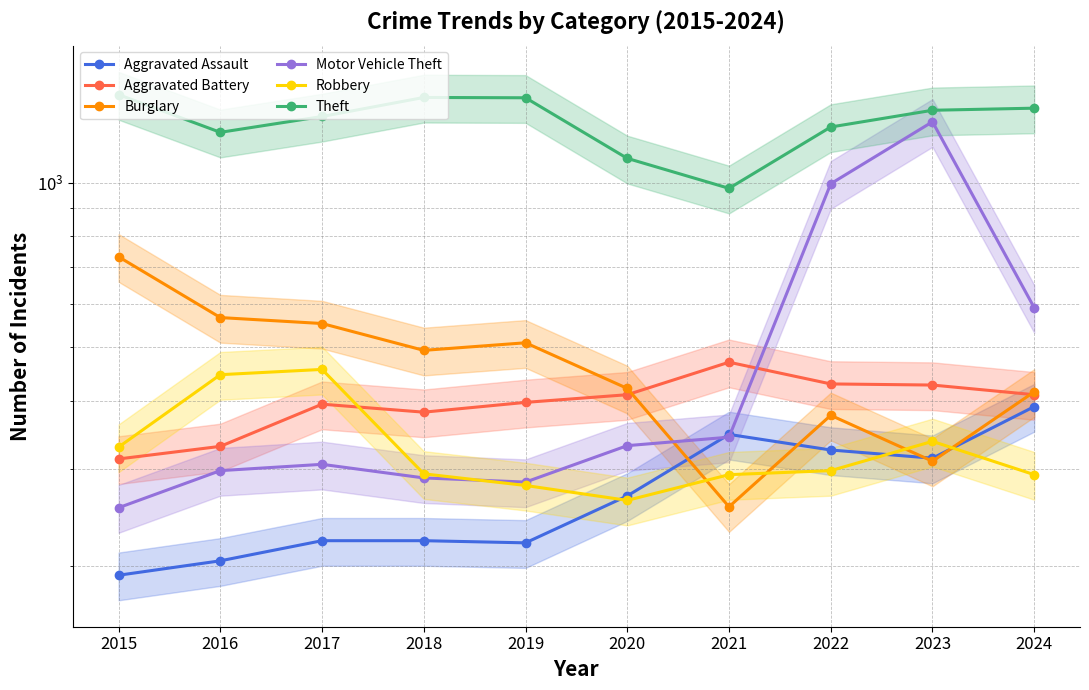

Reading left to right, list all the values displayed in this chart.

Aggravated Assault: 2015=192	2016=204	2017=222	2018=222	2019=220	2020=268	2021=347	2022=325	2023=314	2024=390
Aggravated Battery: 2015=313	2016=330	2017=394	2018=381	2019=397	2020=410	2021=470	2022=429	2023=427	2024=410
Burglary: 2015=732	2016=567	2017=553	2018=494	2019=510	2020=421	2021=256	2022=376	2023=310	2024=415
Motor Vehicle Theft: 2015=255	2016=298	2017=306	2018=289	2019=284	2020=331	2021=343	2022=995	2023=1291	2024=591
Robbery: 2015=329	2016=446	2017=456	2018=294	2019=280	2020=263	2021=293	2022=298	2023=337	2024=293
Theft: 2015=1447	2016=1235	2017=1320	2018=1430	2019=1428	2020=1107	2021=976	2022=1263	2023=1355	2024=1367